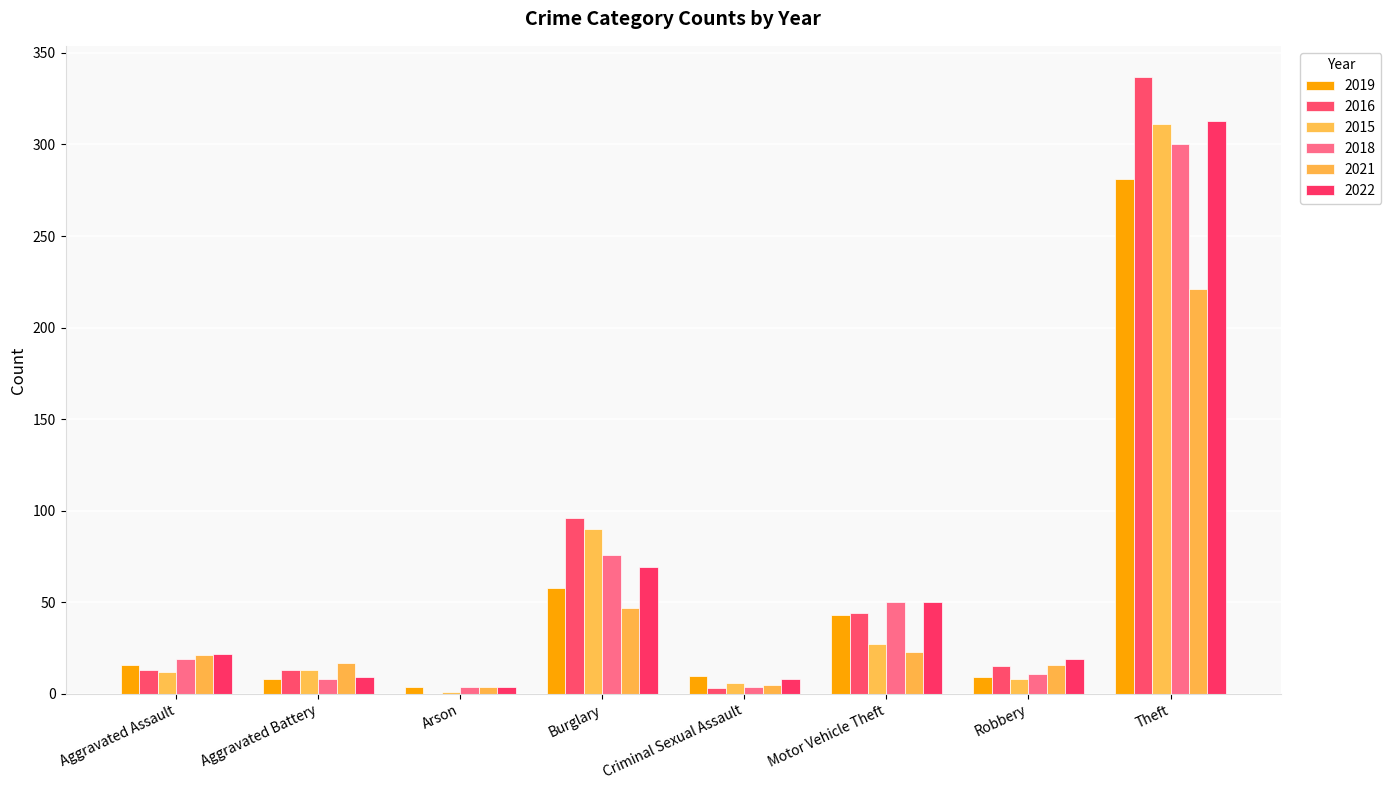

True or false: 2022 has a value of 7 at Arson.

False